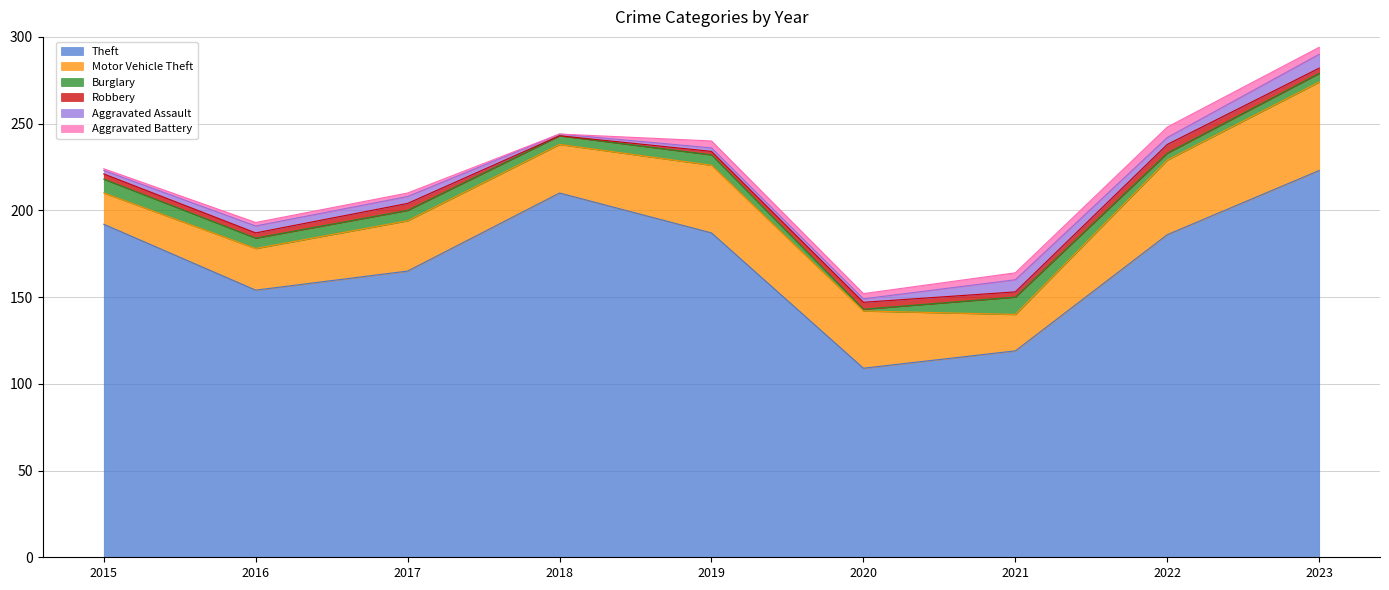

Rank the series at 2023 from highest to lowest value.

Theft, Motor Vehicle Theft, Aggravated Assault, Burglary, Aggravated Battery, Robbery